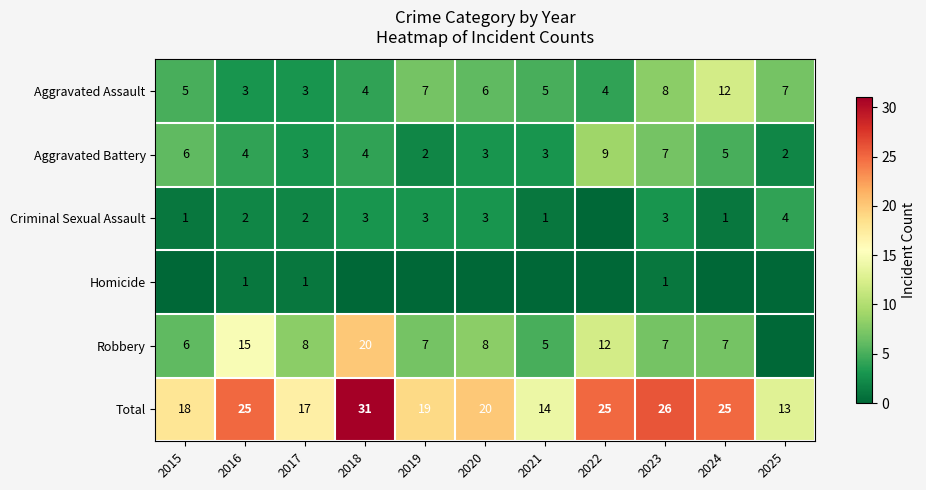

How many categories are shown in the chart?

11